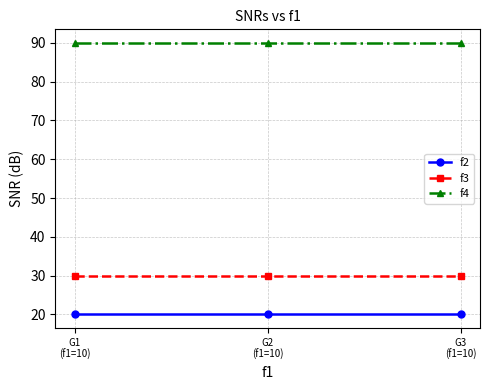

What is the minimum value shown in the chart?

20